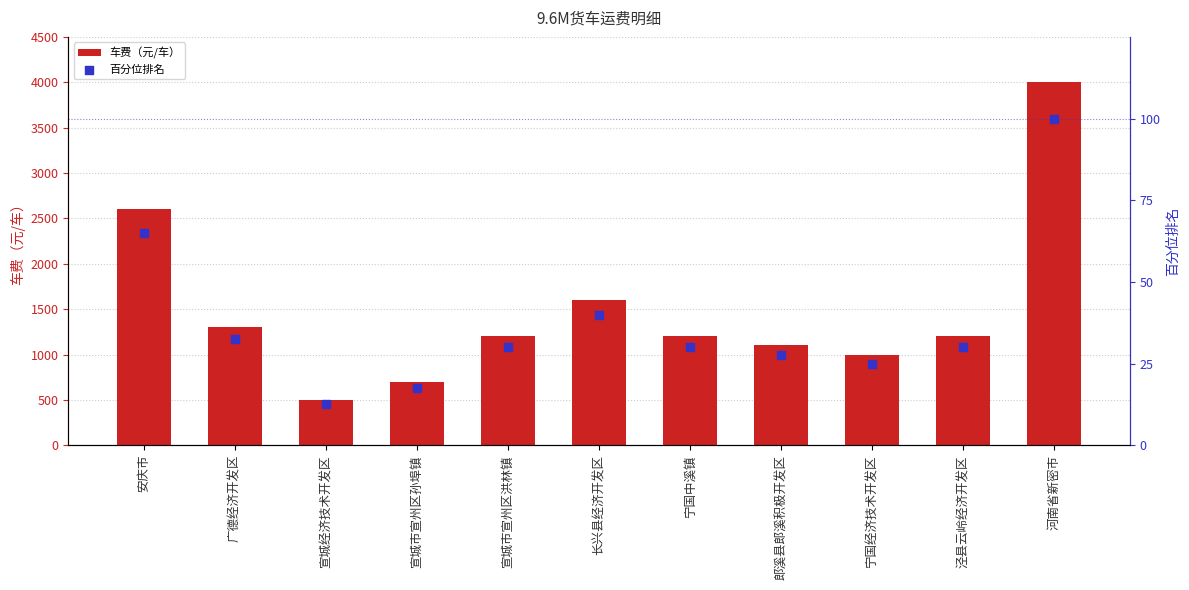

Which series has the widest spread of Y values?

车费（元/车）